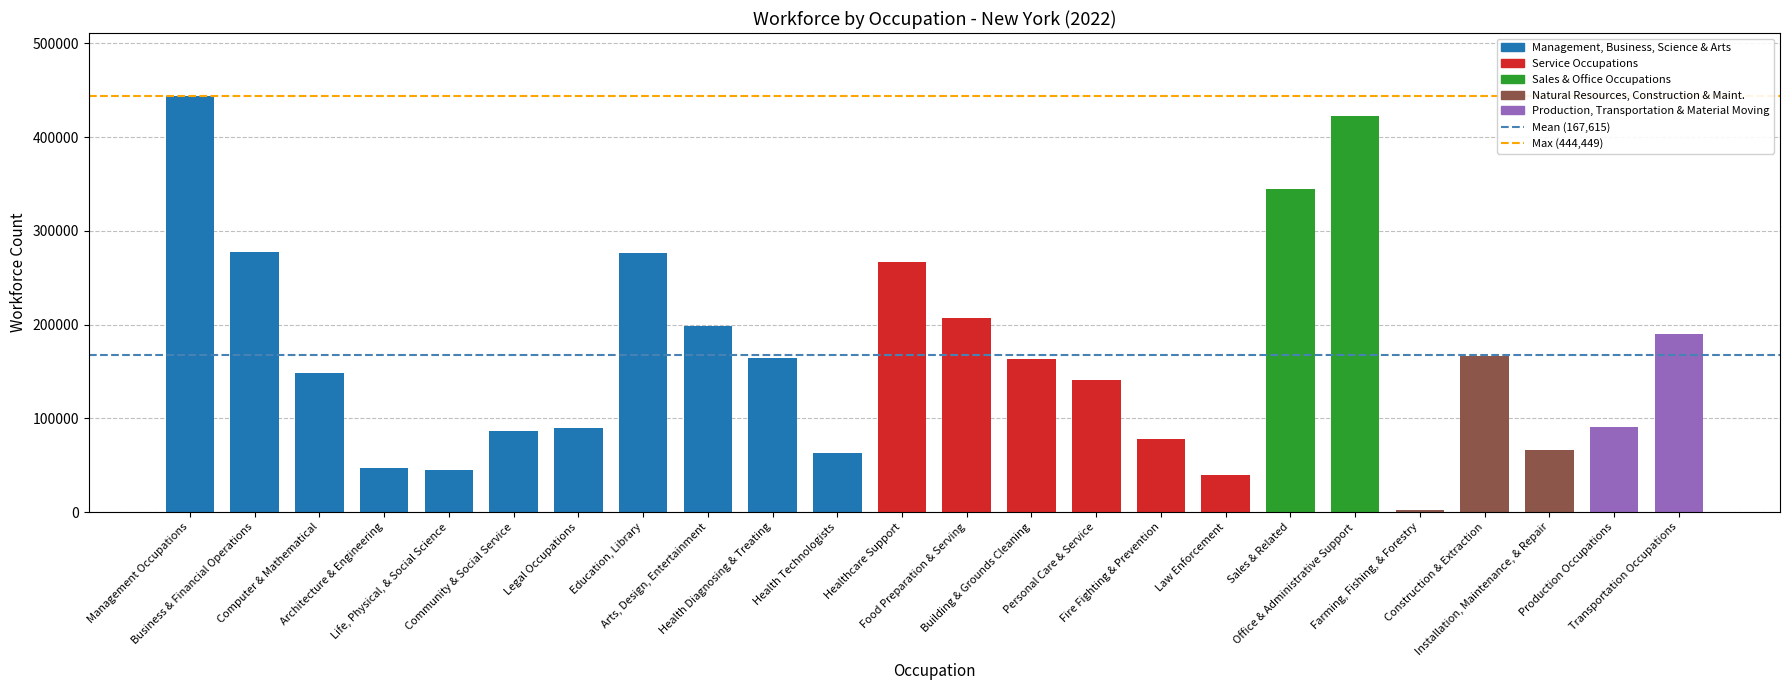

What is the sum of the values at Health Technologists and Architecture & Engineering?

110865